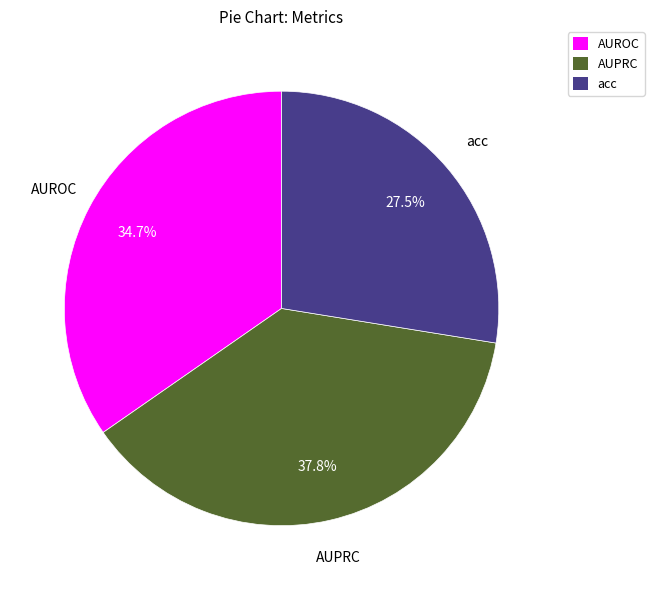

True or false: AUROC accounts for 35% of the total.

True